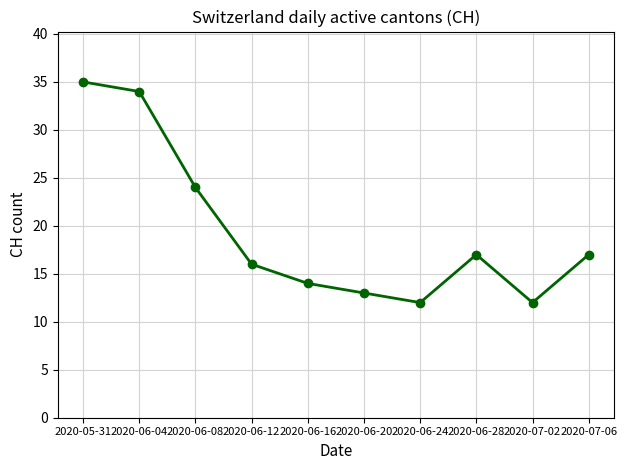

Does the chart have visible grid lines?

Yes